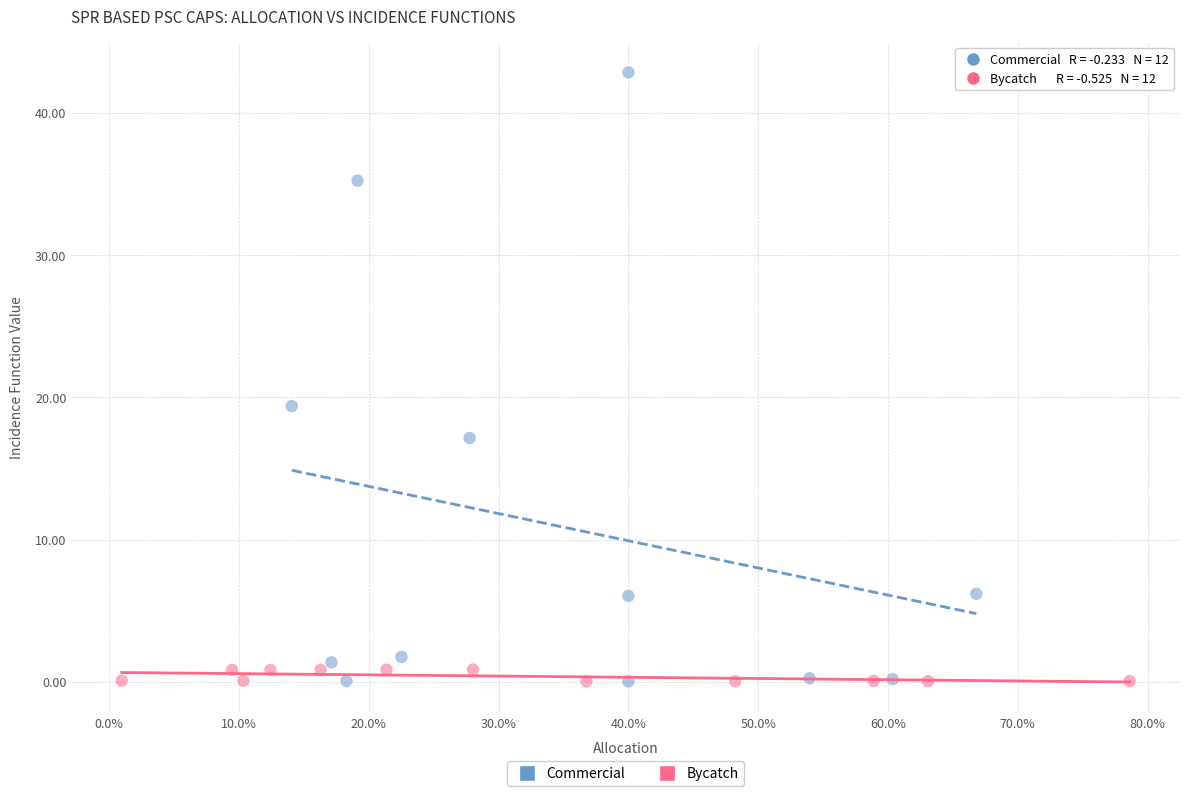

Which series has the widest spread of Y values?

Commercial